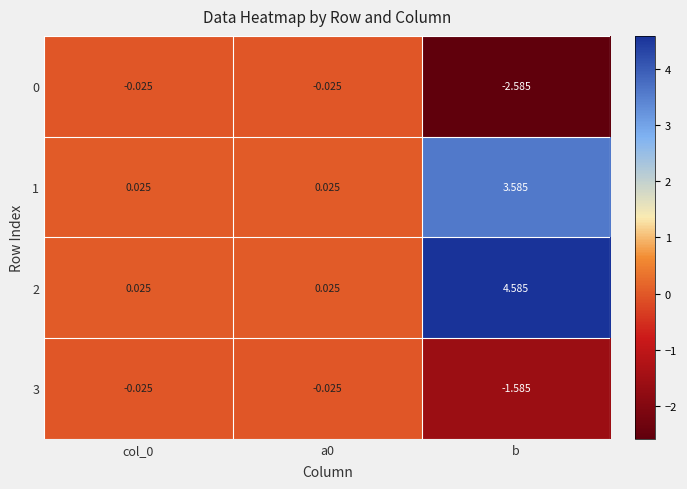

Which series has the largest total across all categories?

2